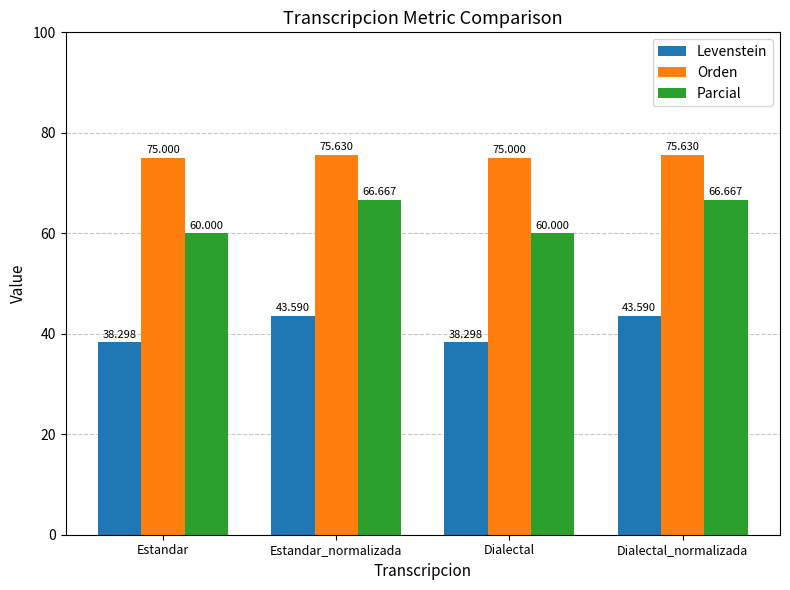

Where does the Parcial series first go above 66?

Estandar_normalizada